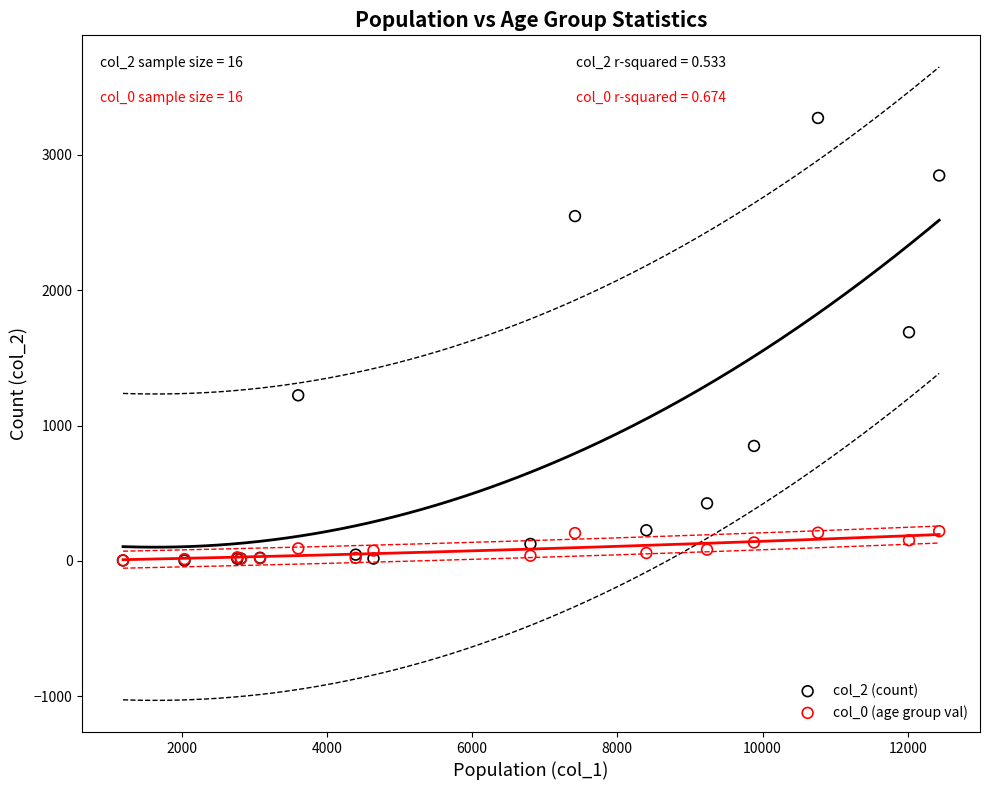

Across all series, what Y value is closest to 1638?

1690